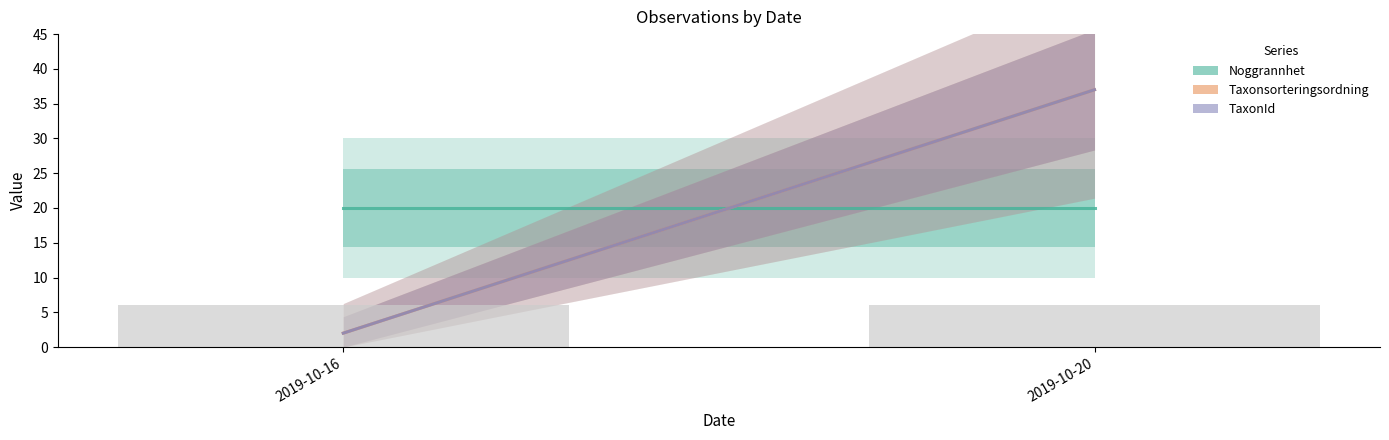

What is the maximum value shown in the chart?

37